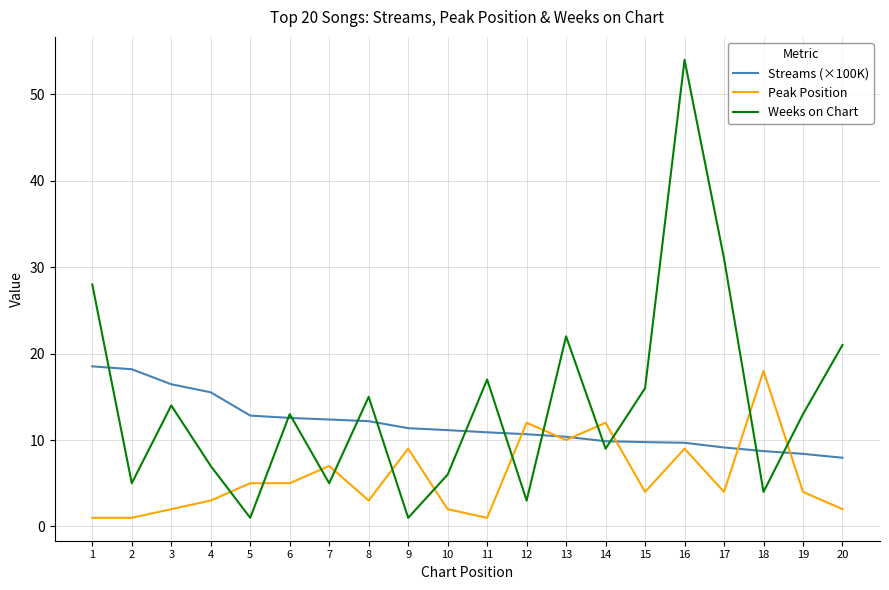

At how many categories does at least one series exceed 9?

20